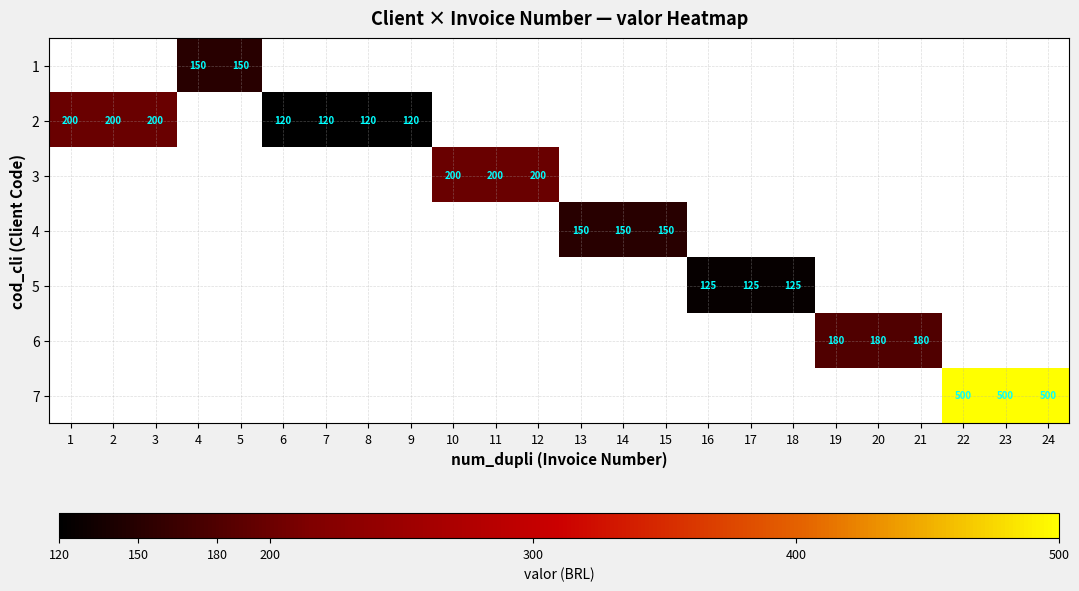

Count the number of categories in the chart.

24